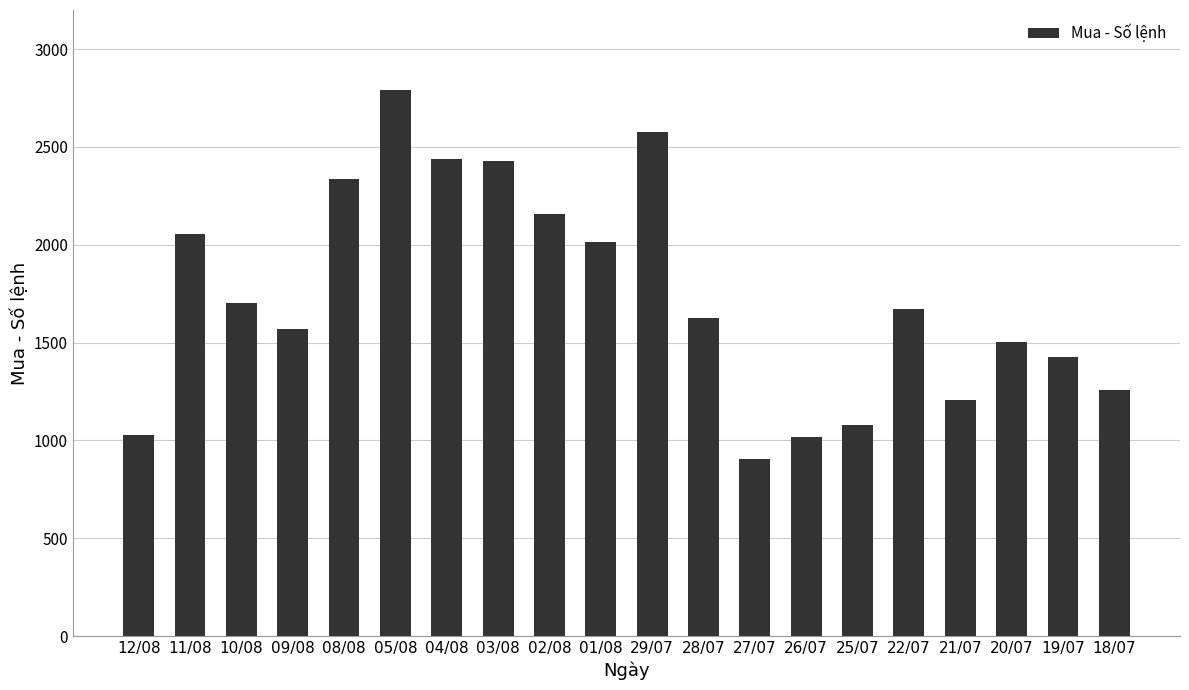

What is the difference between the values at 11/08 and 08/08?

285